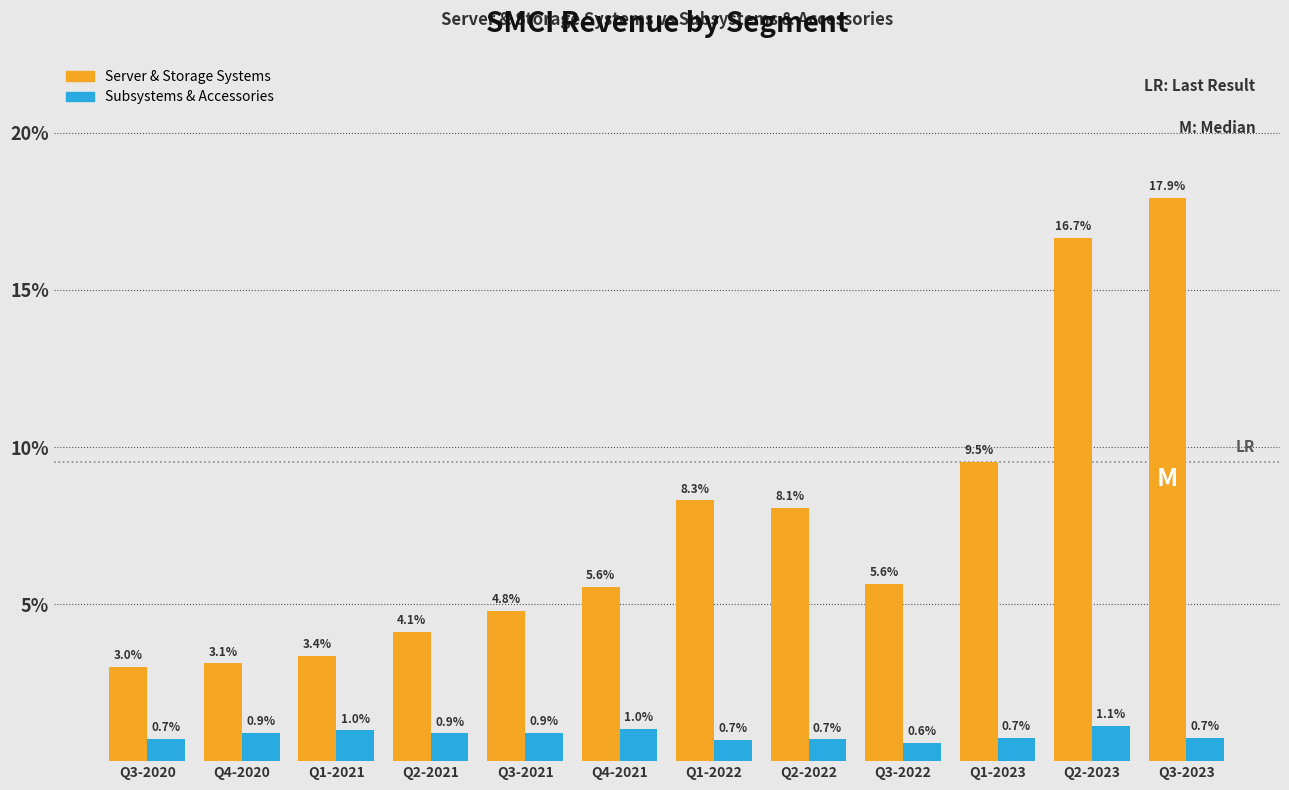

Reading left to right, transcribe all the data shown in this chart.

Server & Storage Systems: Q3-2020=3.0	Q4-2020=3.1	Q1-2021=3.4	Q2-2021=4.1	Q3-2021=4.8	Q4-2021=5.6	Q1-2022=8.3	Q2-2022=8.1	Q3-2022=5.6	Q1-2023=9.5	Q2-2023=16.7	Q3-2023=17.9
Subsystems & Accessories: Q3-2020=0.7	Q4-2020=0.9	Q1-2021=1.0	Q2-2021=0.9	Q3-2021=0.9	Q4-2021=1.0	Q1-2022=0.7	Q2-2022=0.7	Q3-2022=0.6	Q1-2023=0.7	Q2-2023=1.1	Q3-2023=0.7